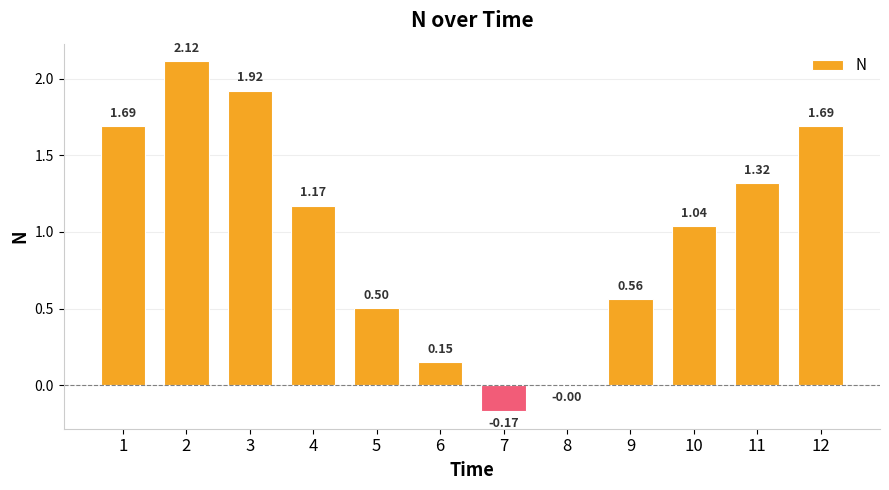

Which has a higher value, 8 or 2?

2